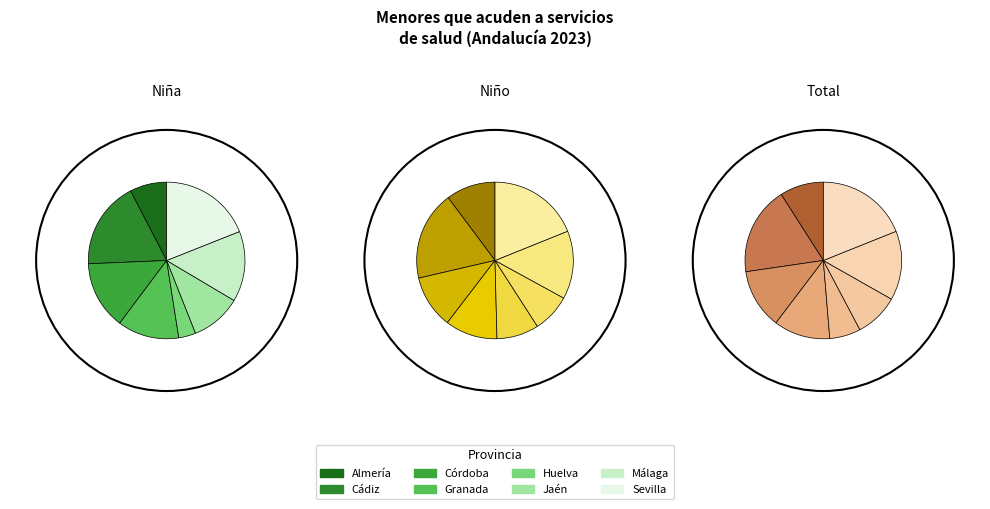

How much of the chart is everything except Almería?

92.4%